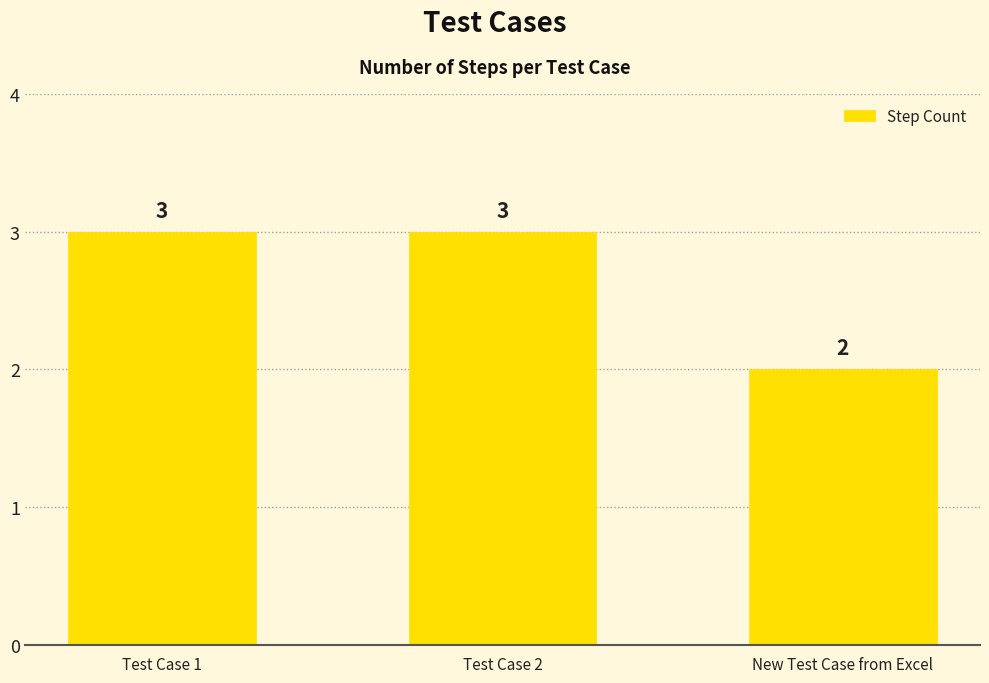

Which has a higher value, Test Case 1 or New Test Case from Excel?

Test Case 1